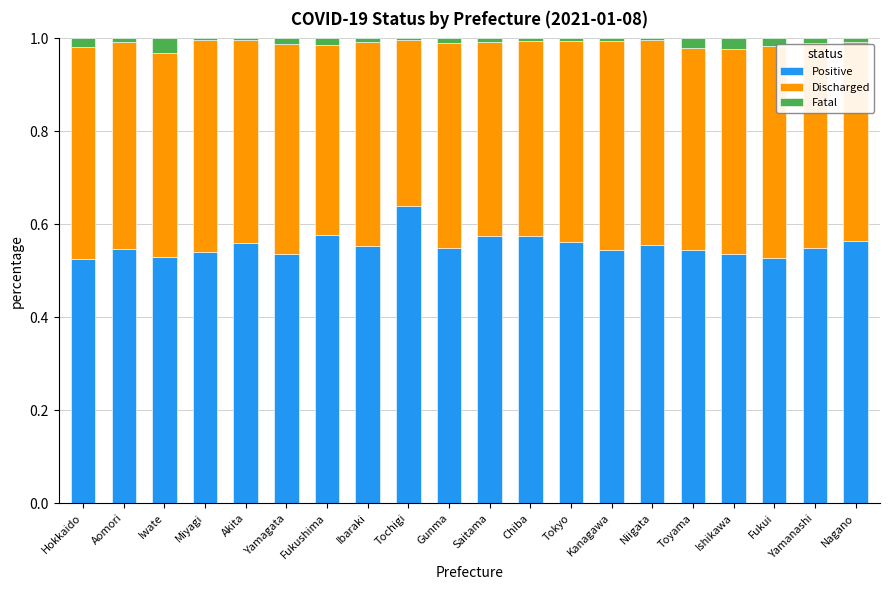

The value of Positive at Chiba is 1.0. True or false?

False